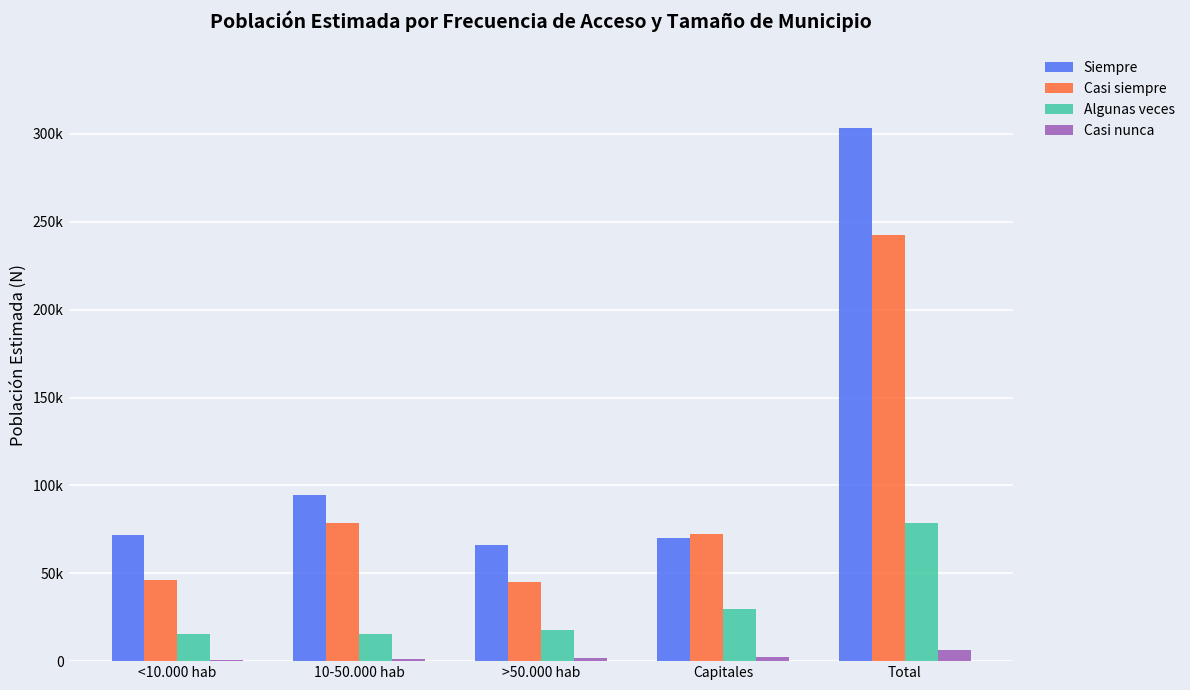

Which series has the largest total across all categories?

Siempre